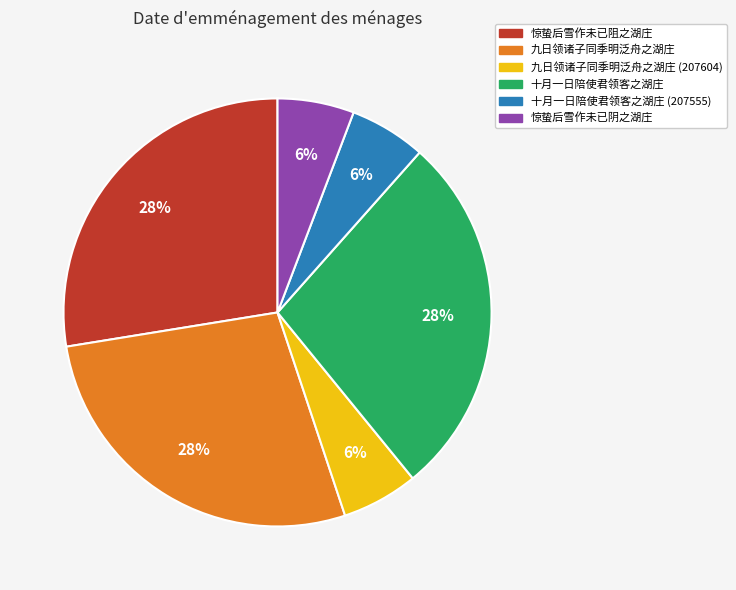

Does any single category account for the majority?

No